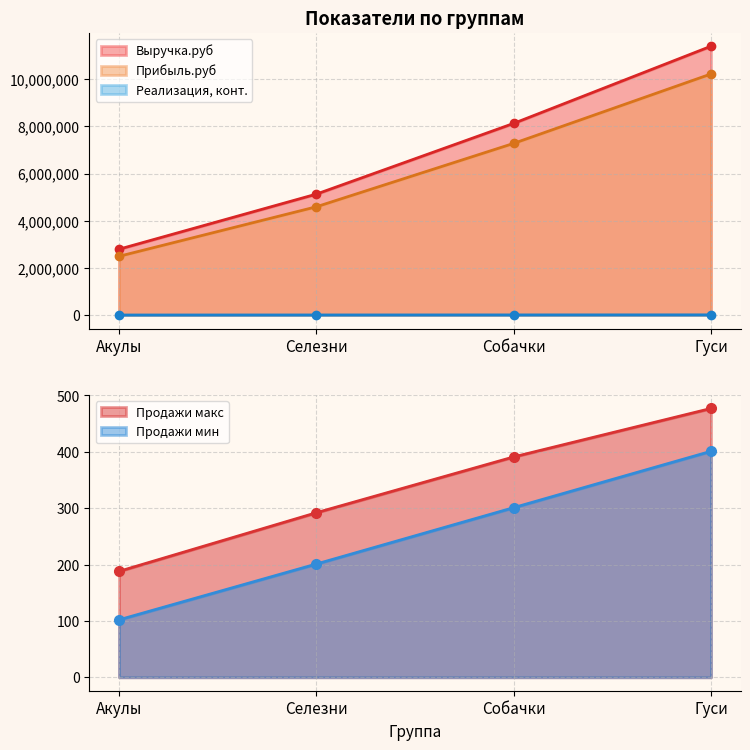

Which category has the highest value in the Продажи мин series?

Гуси